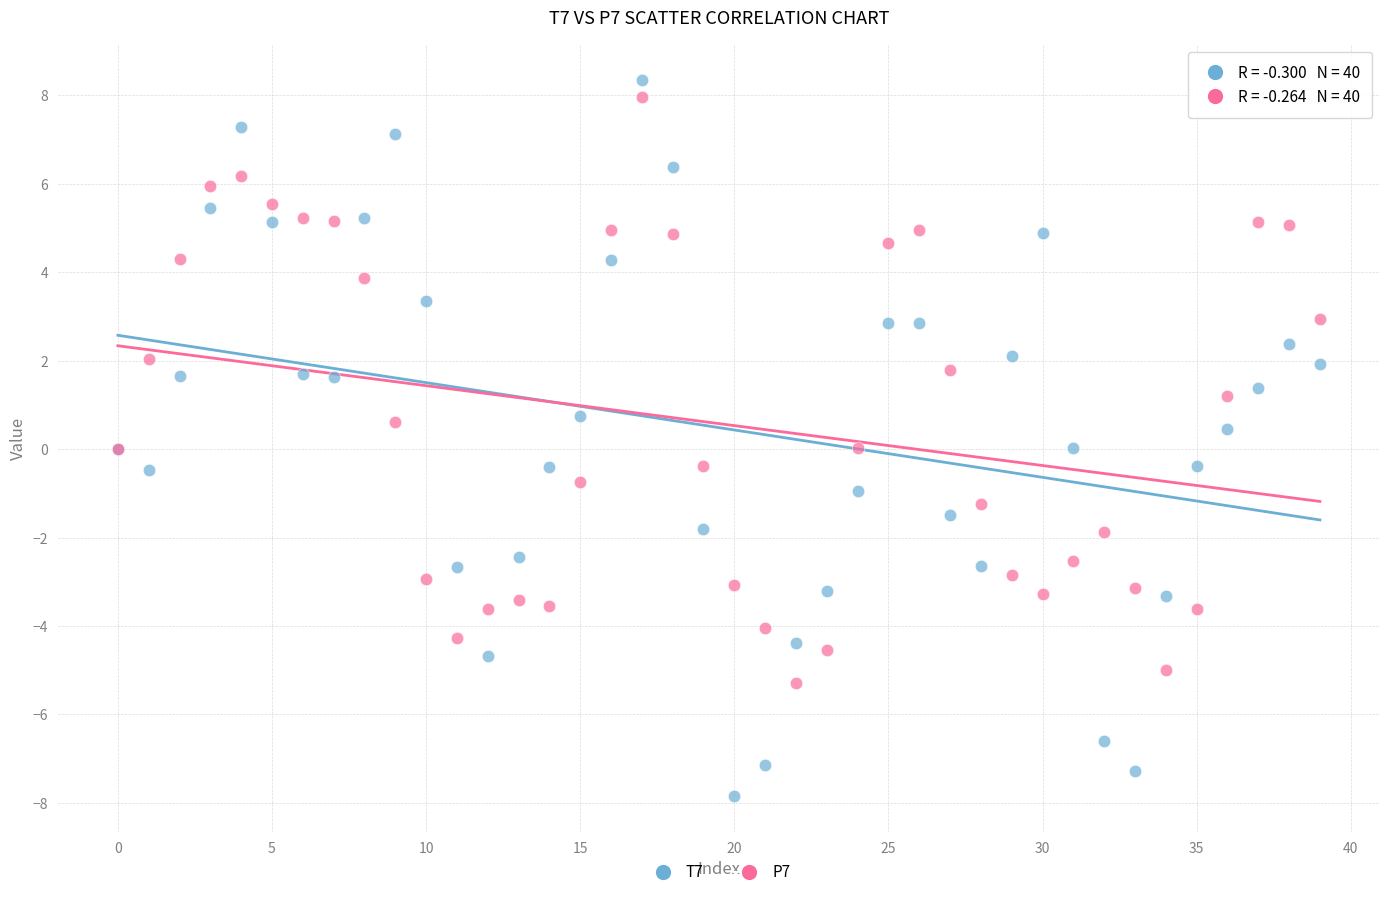

Which series contains the lowest Y value?

T7